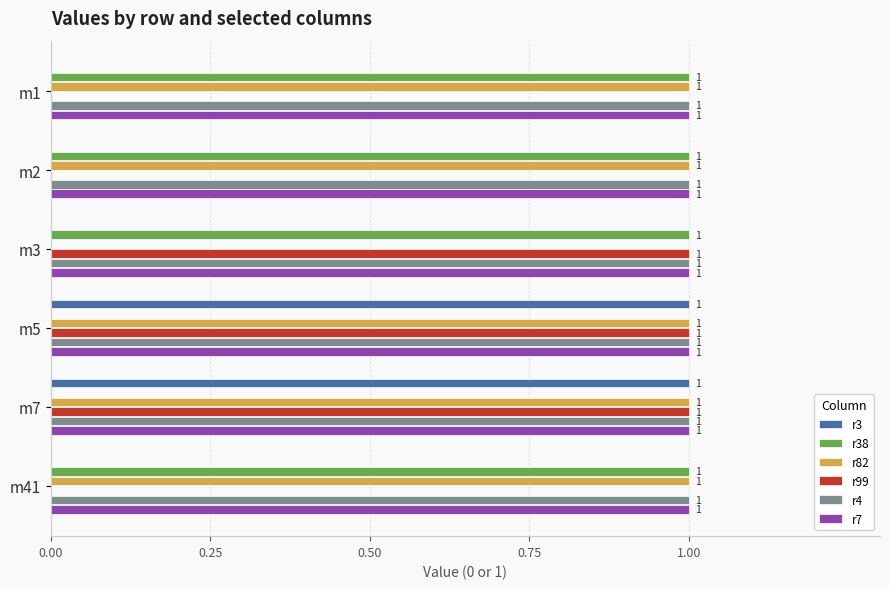

What is the total value across all series at m3?

4